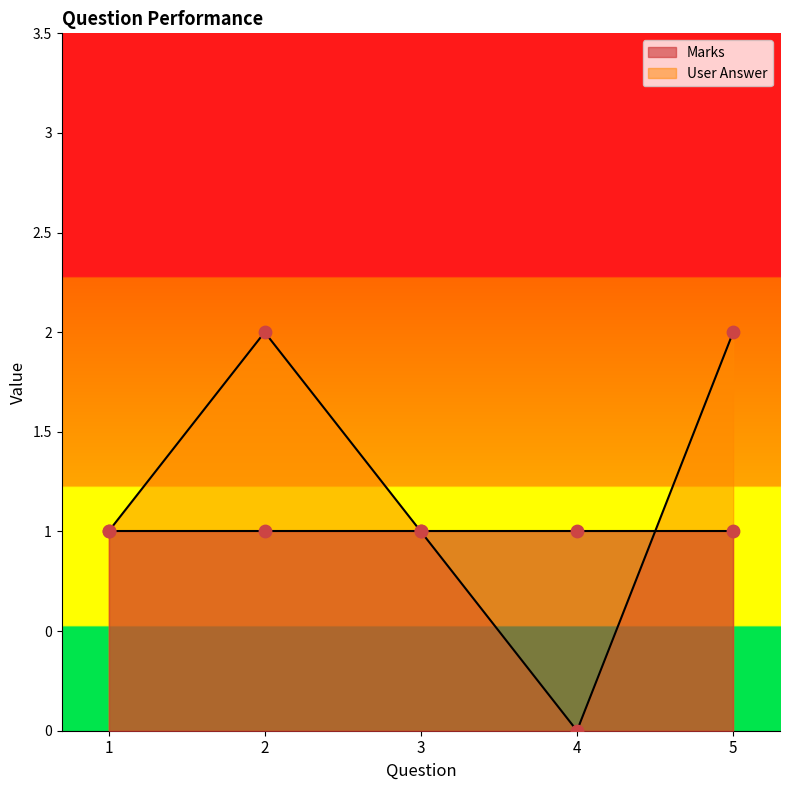

Between 2 and 5, which is larger?

2